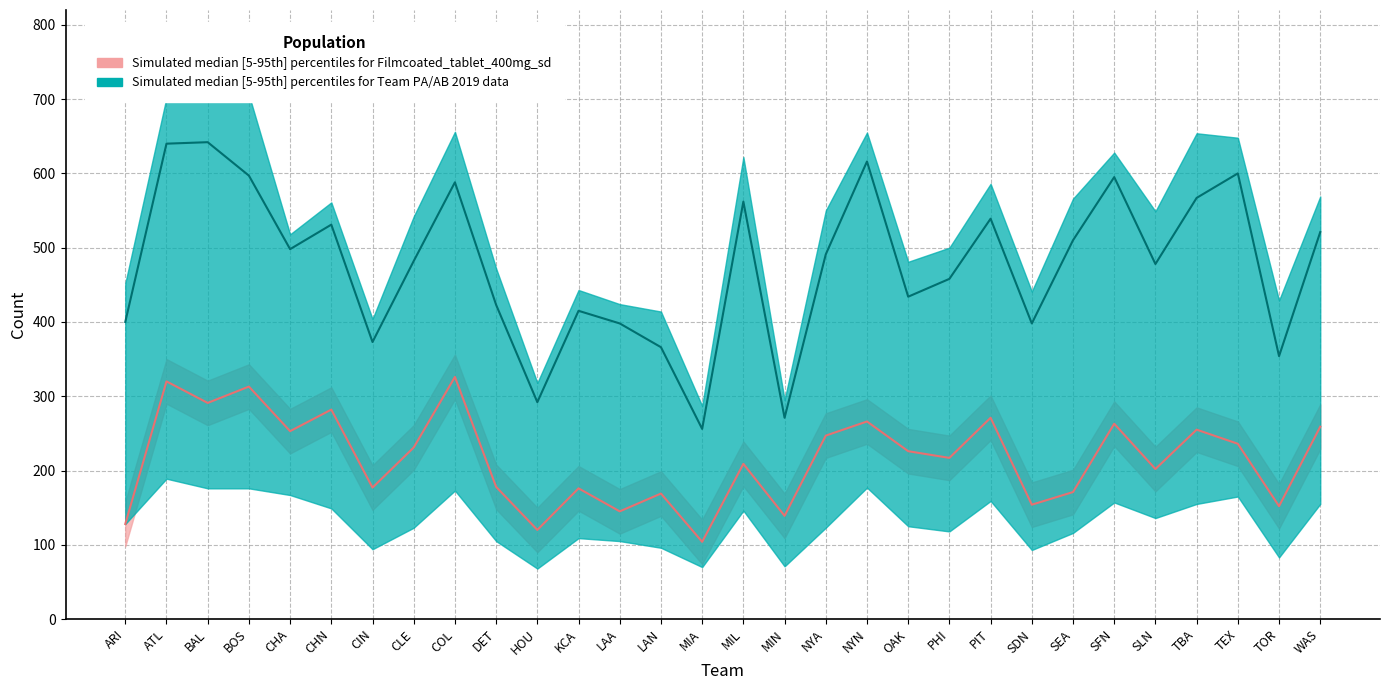

What is the label of the 21st point from the left?

PHI